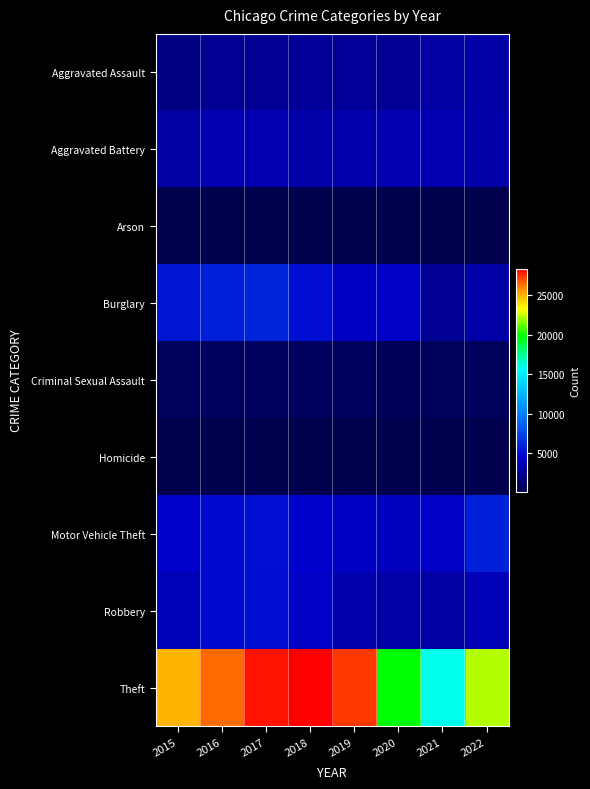

Which has a higher value, 2021 or 2020?

2021